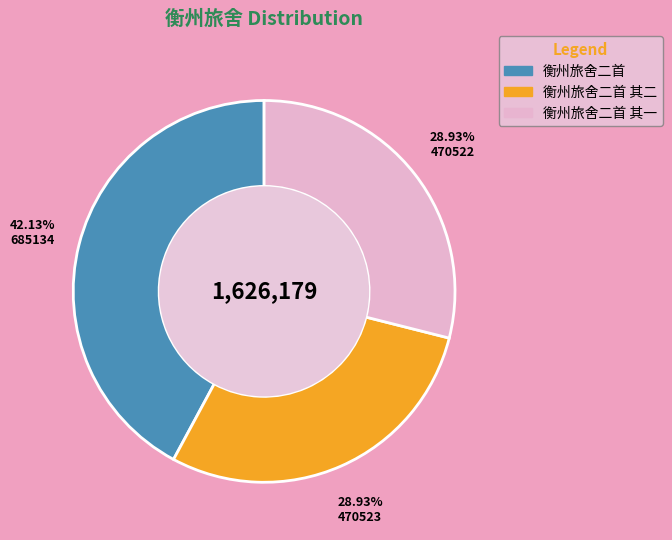

Does 衡州旅舍二首 account for over 50% of the chart?

No